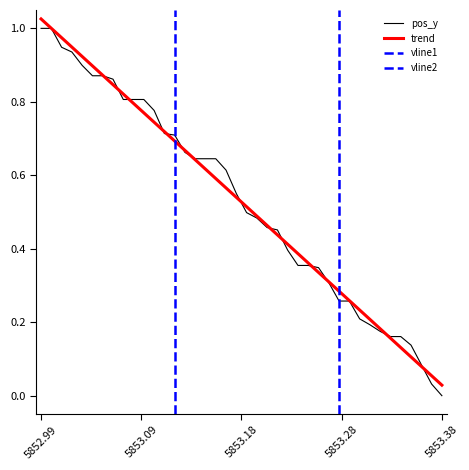

Is it true that trend equals 1.6 at 5852.99?

False